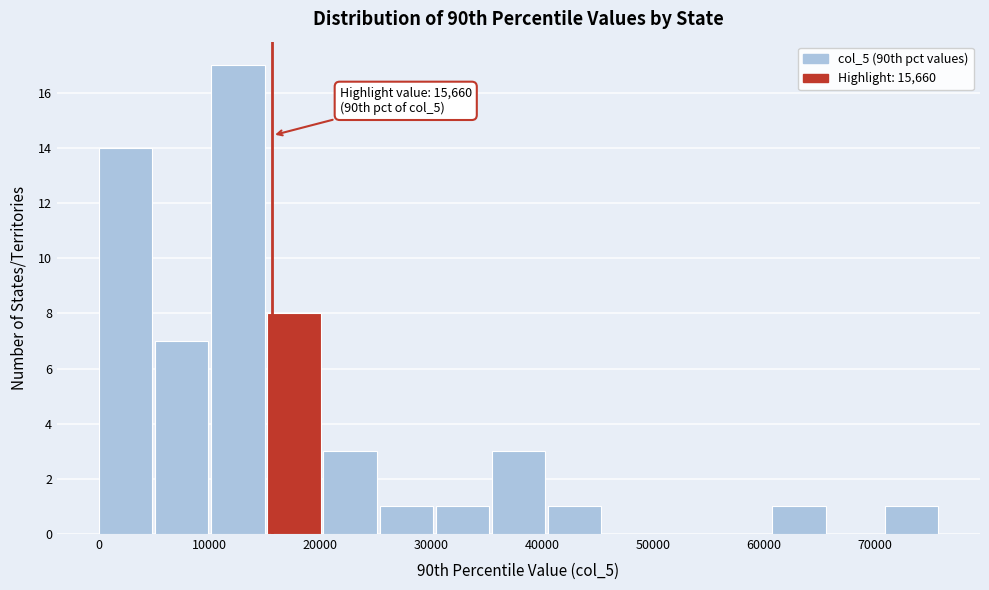

Which range on the x-axis has the tallest bar?

10000 to 15000